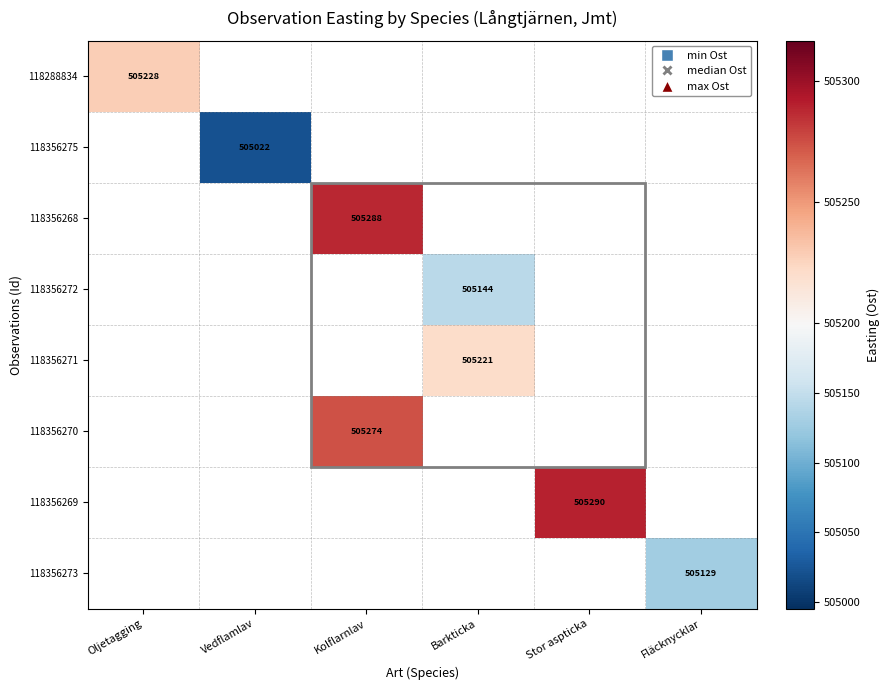

True or false: 118356269 has a value of 198628 at Stor aspticka.

False